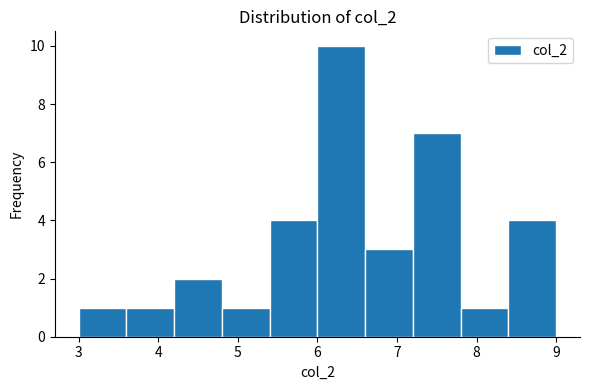

Which range on the x-axis has the tallest bar?

6.0 to 6.6